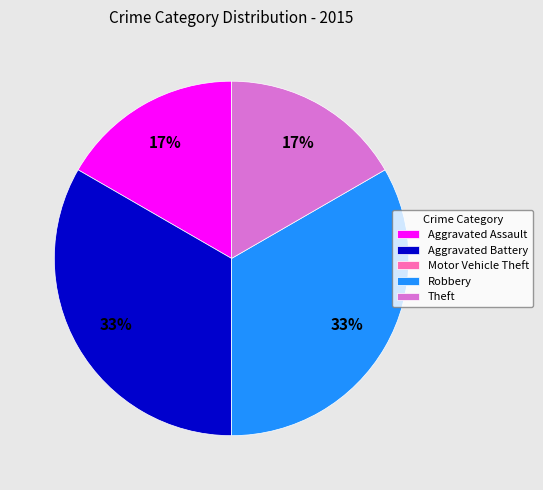

To the nearest percent, what is the difference between the largest and smallest slice percentages?

33%